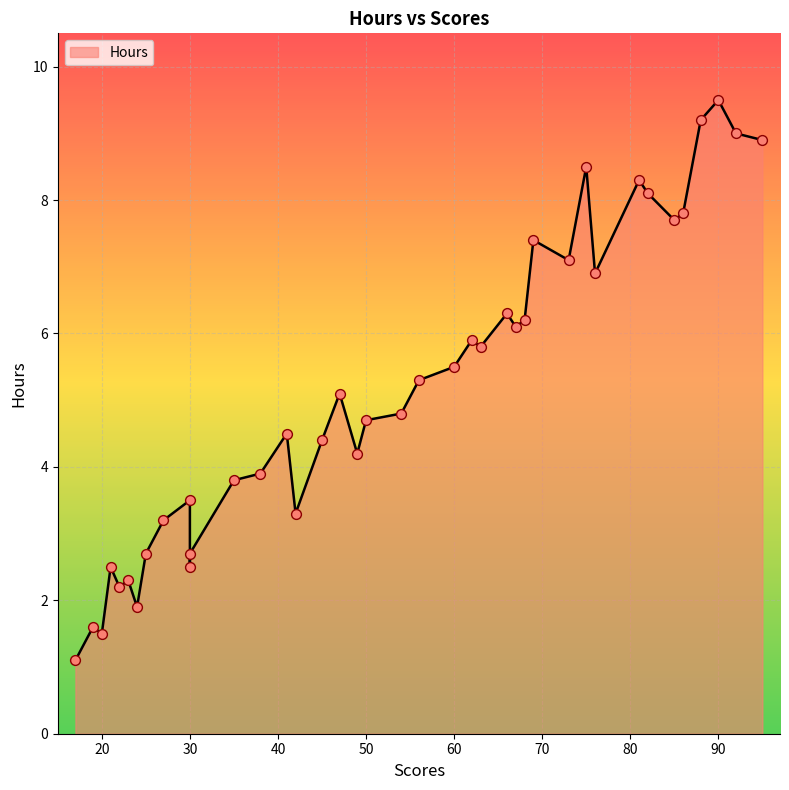

What is the change in value from 47 to 50?

-0.4